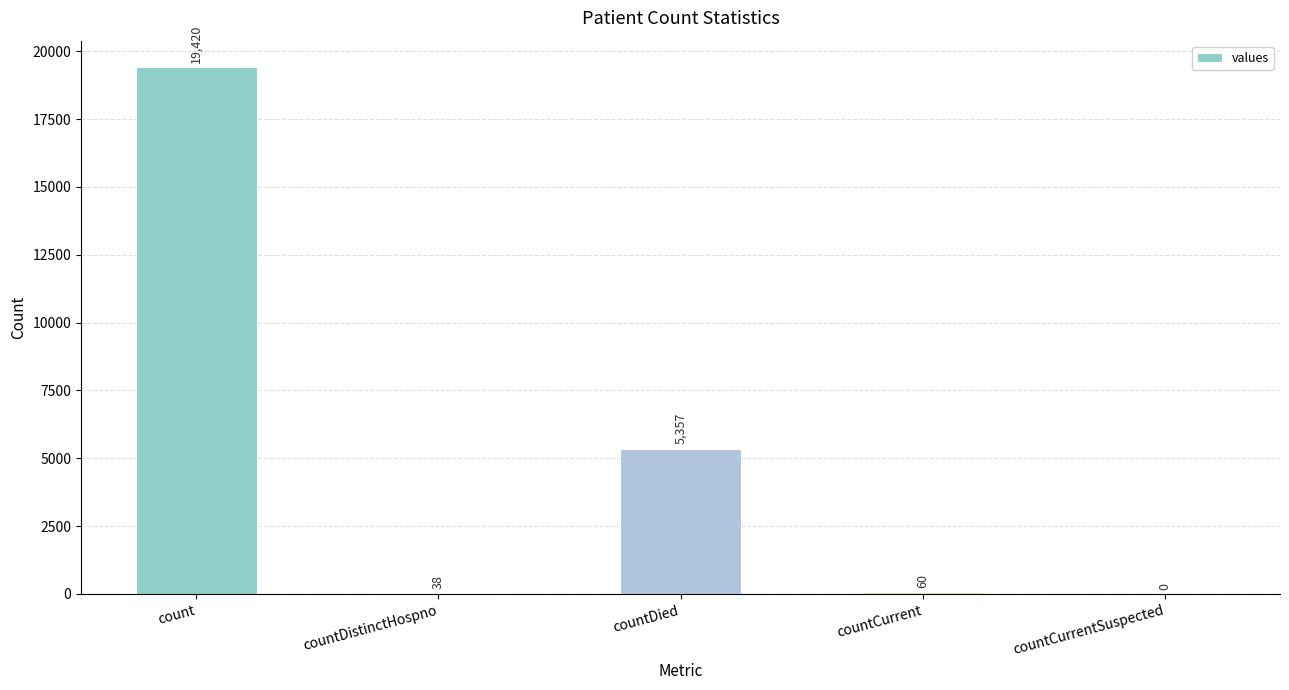

Reading right to left, what are all the values shown in this chart?

0	60	5357	38	19420